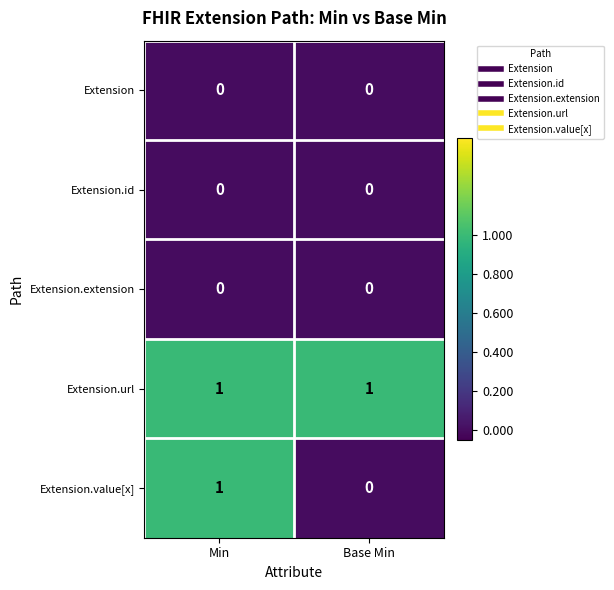

Reading left to right, transcribe all the data shown in this chart.

Extension: 0	0
Extension.id: 0	0
Extension.extension: 0	0
Extension.url: 1	1
Extension.value[x]: 1	0